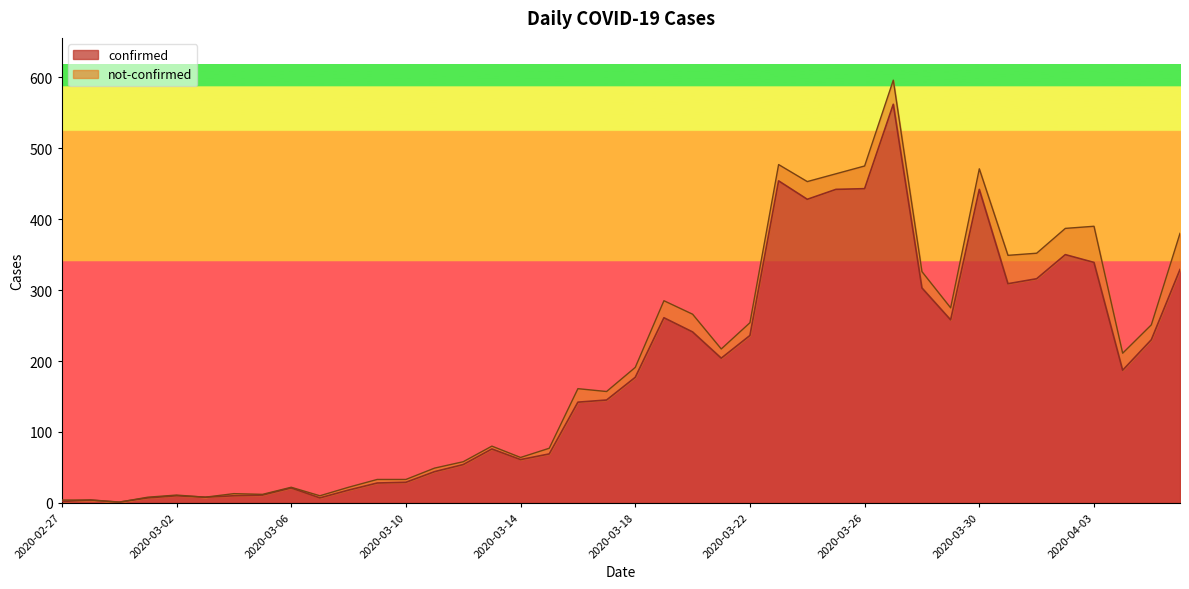

At which label is the value closest to 281?

2020-03-19